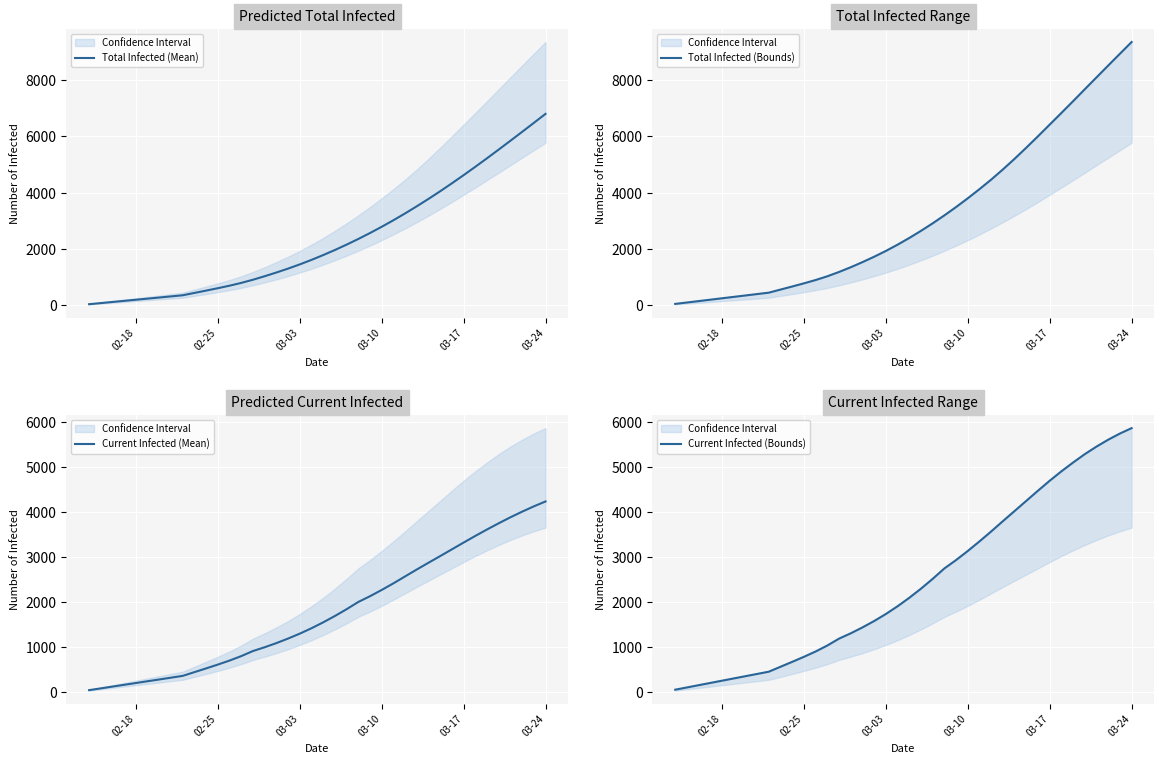

List the series in order of their peak value, highest first.

Total Infected (Bounds), Total Infected (Mean), Current Infected (Bounds), Current Infected (Mean)